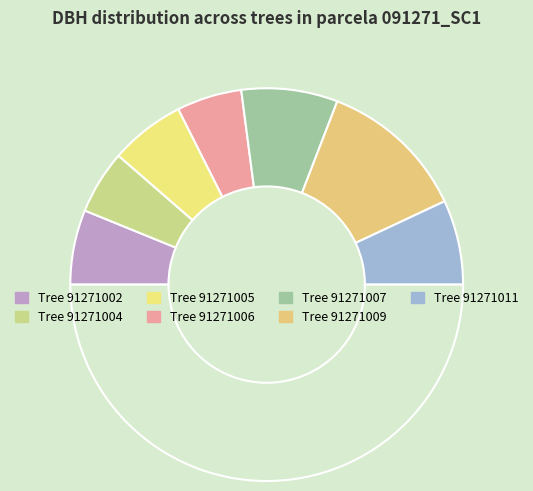

What is the largest slice in the pie chart?

91271009